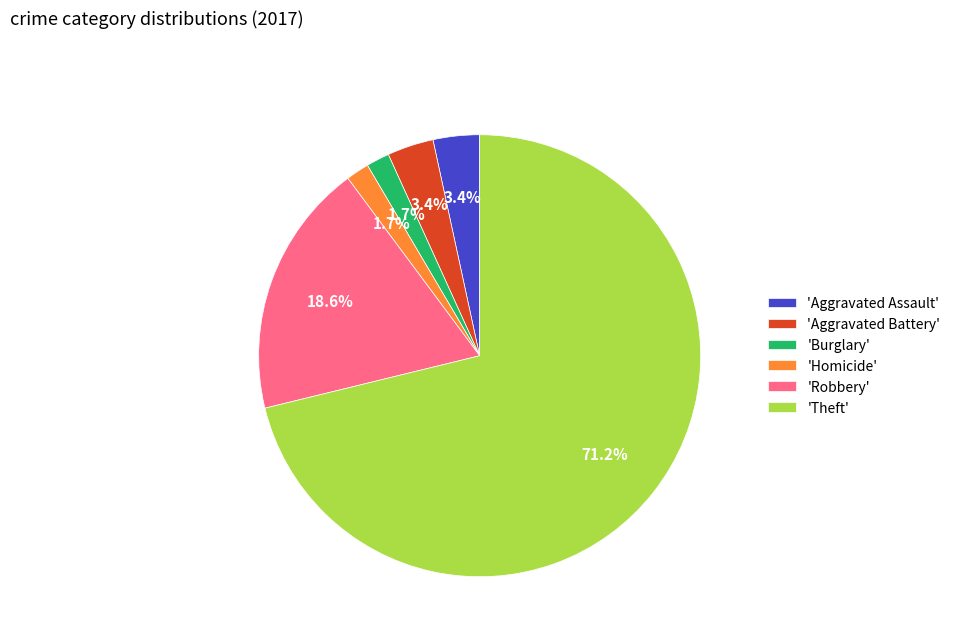

Approximately how many times larger is the value at 'Robbery' compared to 'Aggravated Battery'?

5.5